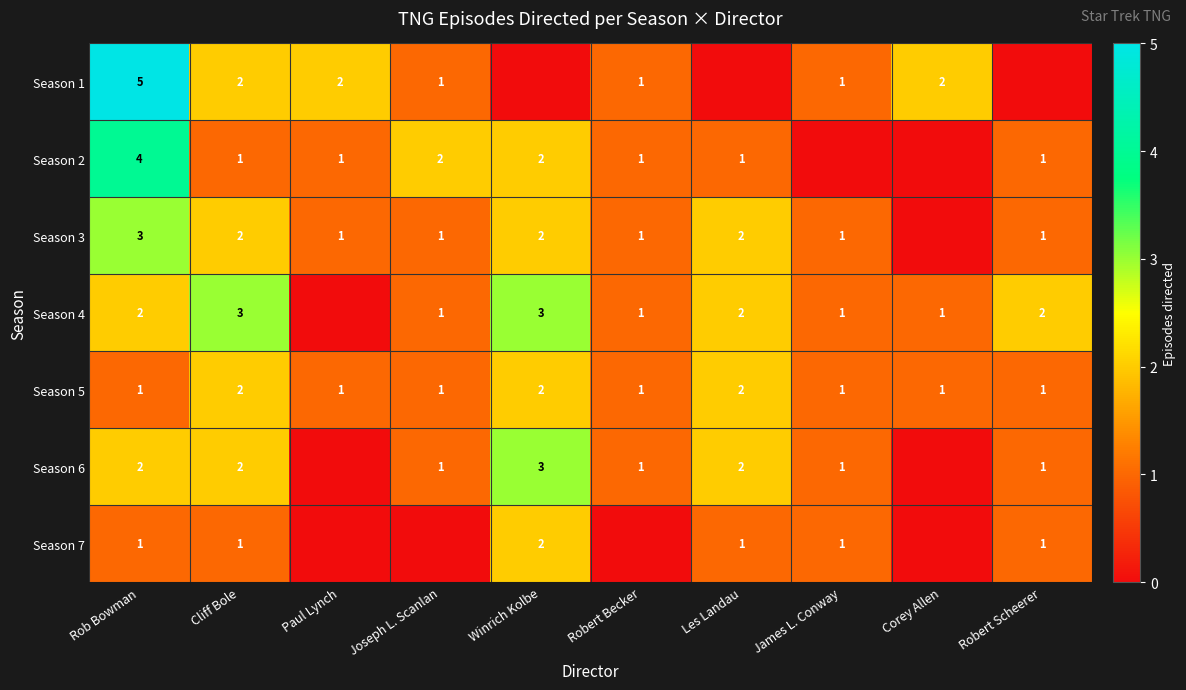

Is it true that Season 5 equals 1 at Winrich Kolbe?

False